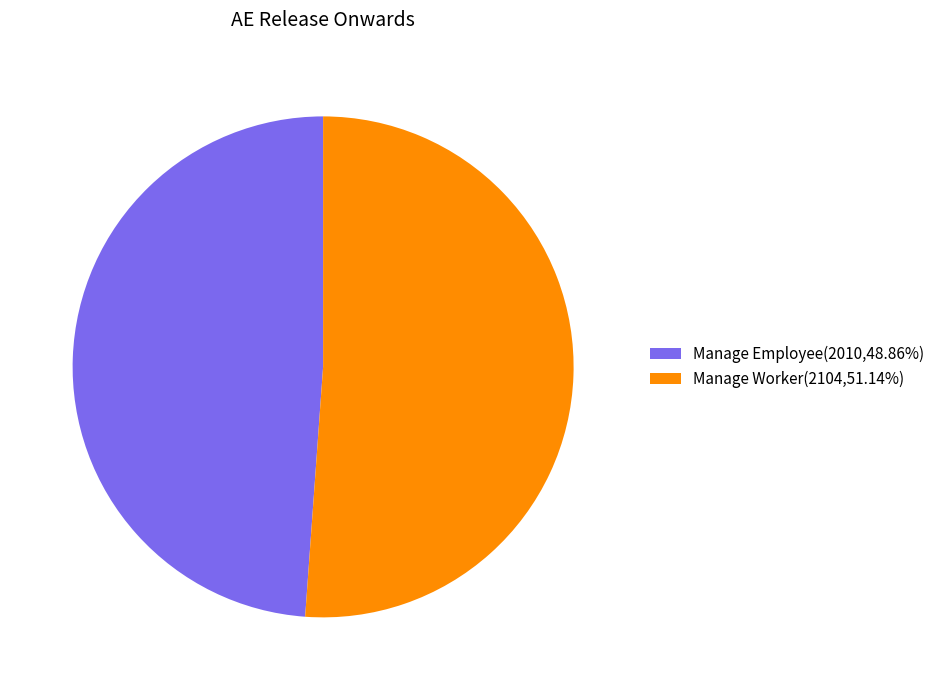

True or false: Manage Employee accounts for 49% of the total.

True